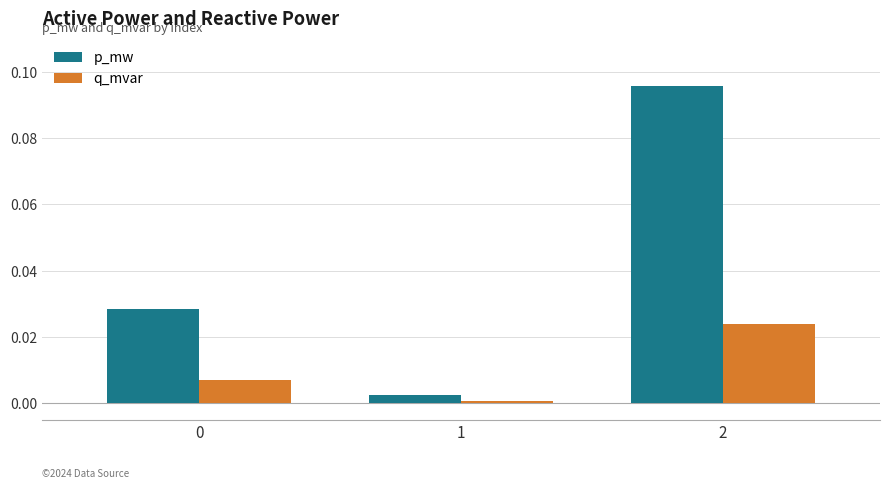

What are all the series names shown in the legend?

p_mw, q_mvar